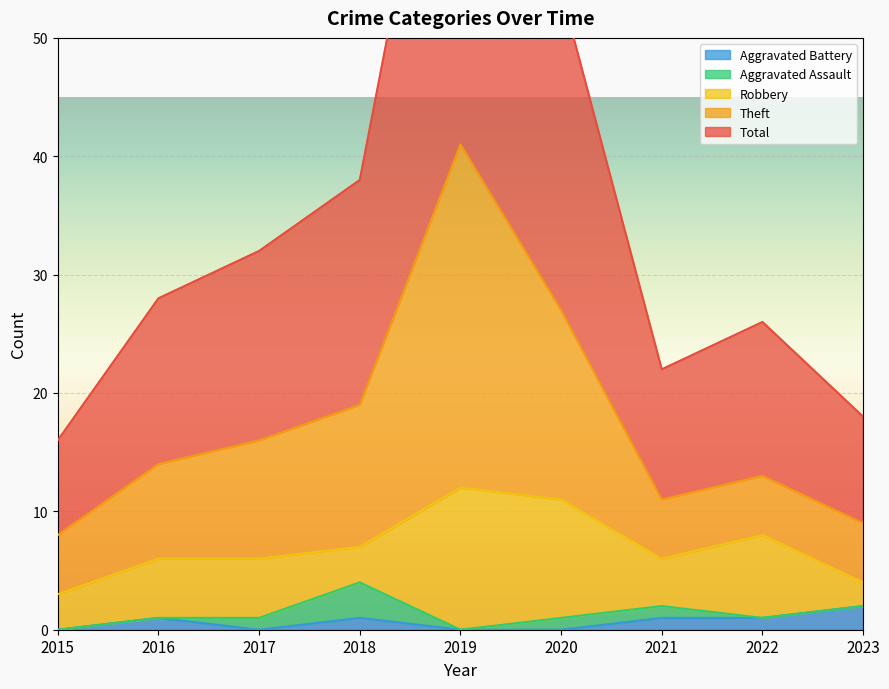

True or false: Aggravated Battery has more than 0 interior local peaks.

True